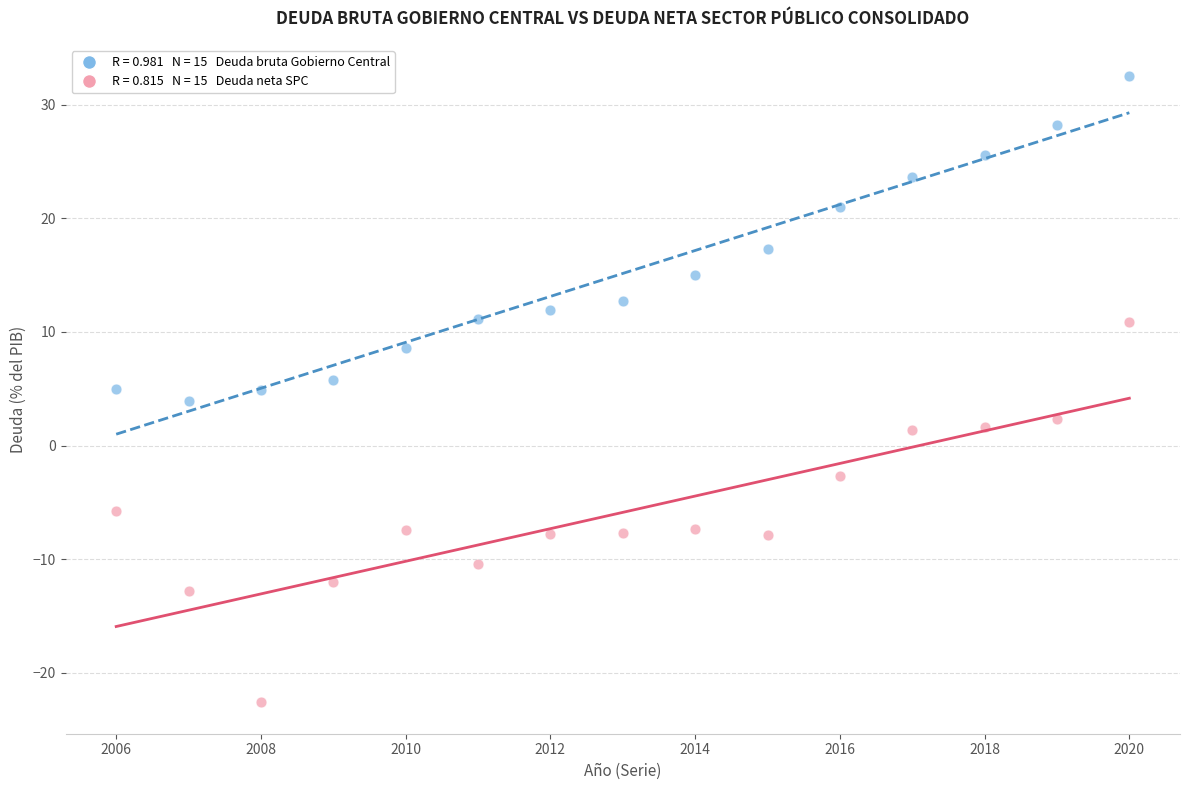

Across all data points, what is the range of X values (max minus min)?

14.0